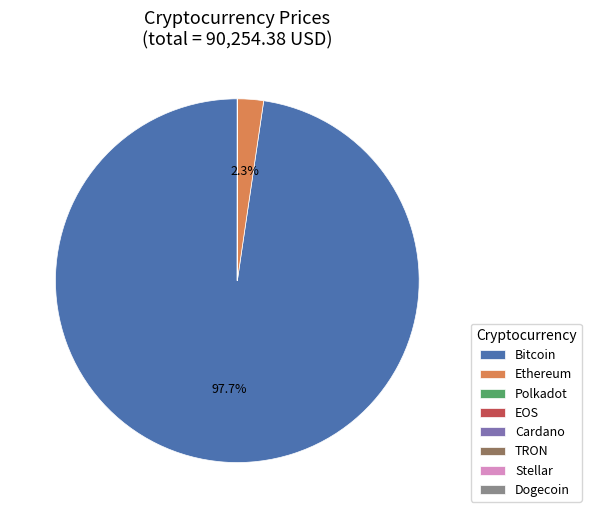

To the nearest percent, what is the difference between the largest and smallest slice percentages?

98%